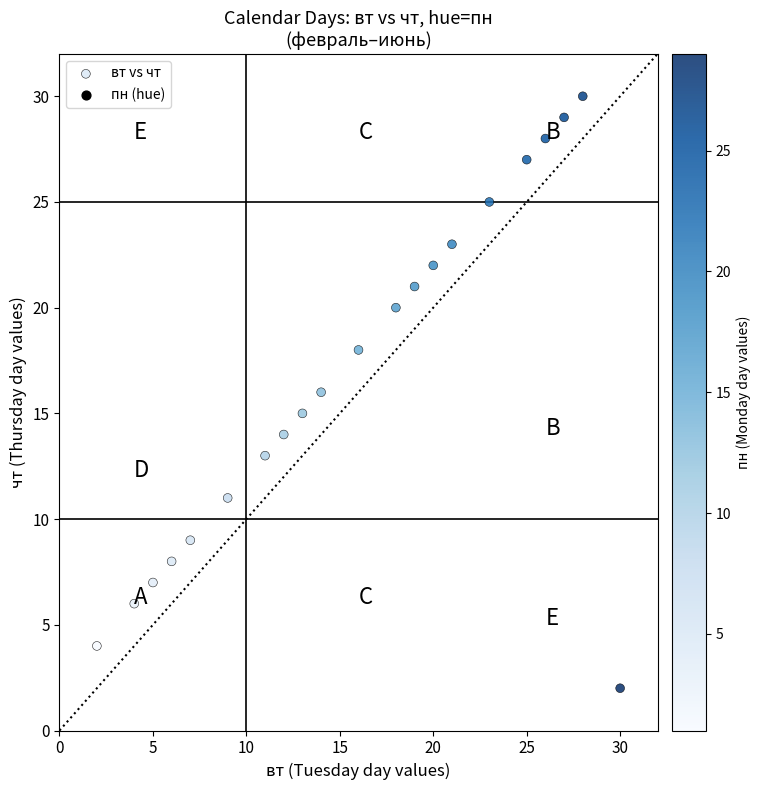

What is the range of Y values (max minus min)?

28